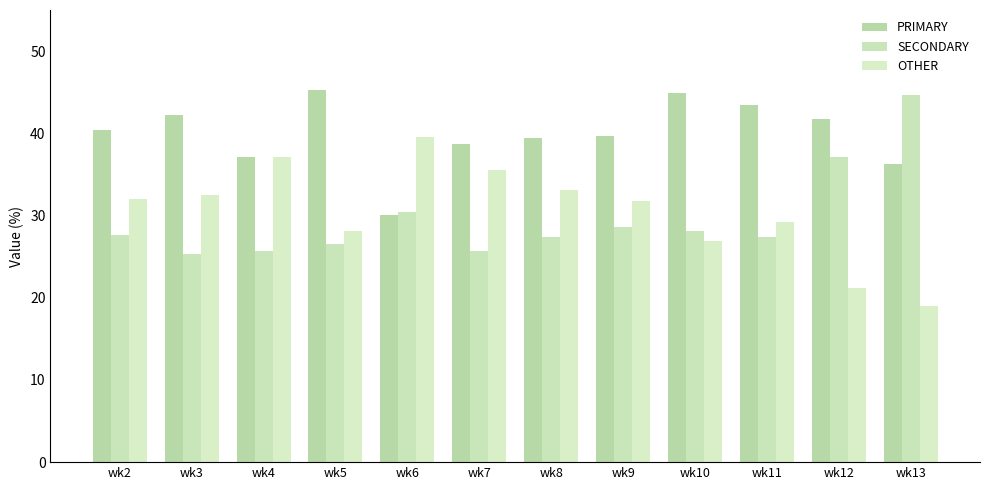

Is it true that SECONDARY equals 15.6 at wk13?

False